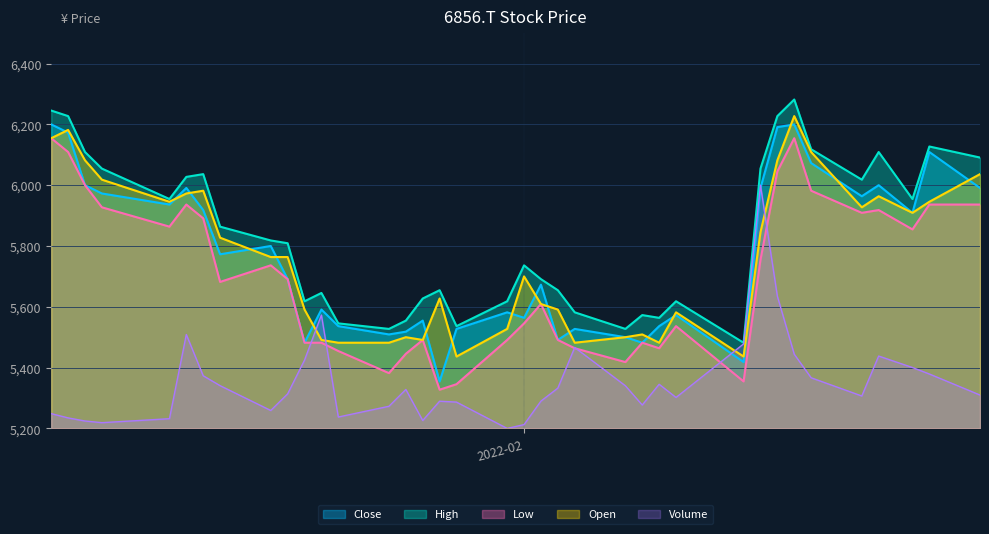

The High series shows 7557.0 at 2022-01-27. True or false?

False